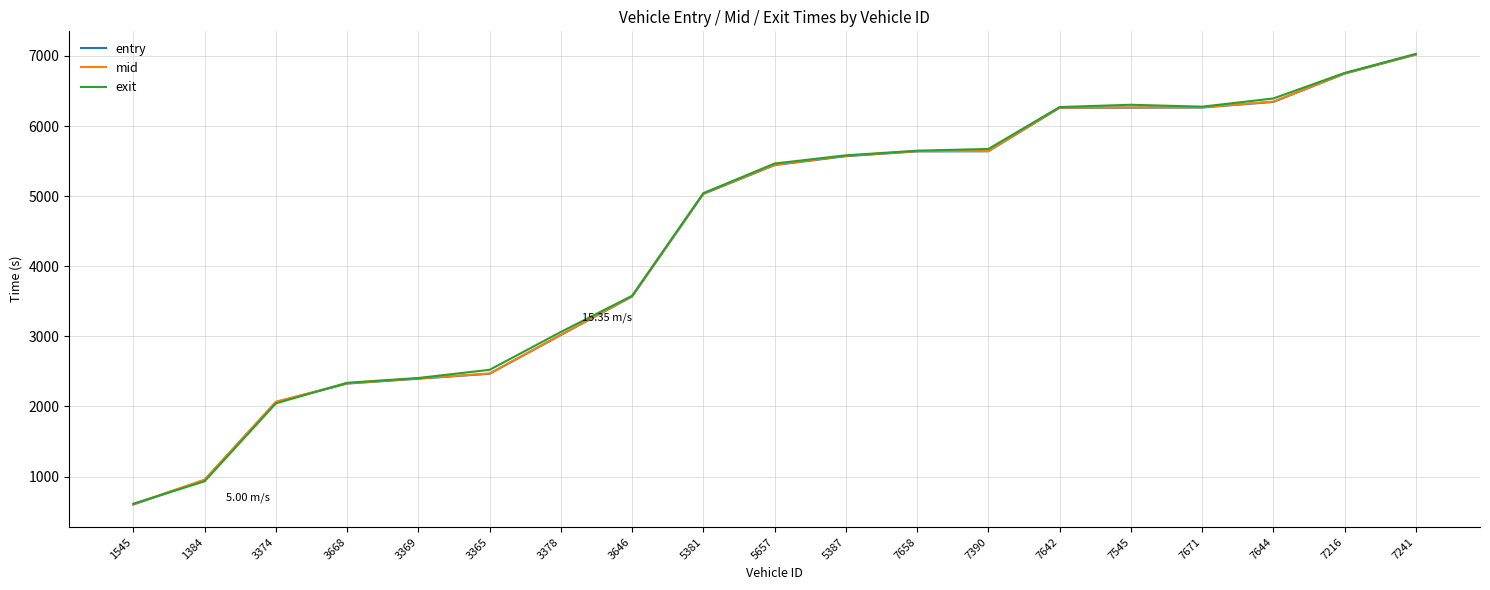

What is the spread (max minus min) of values at 7390?

33.0